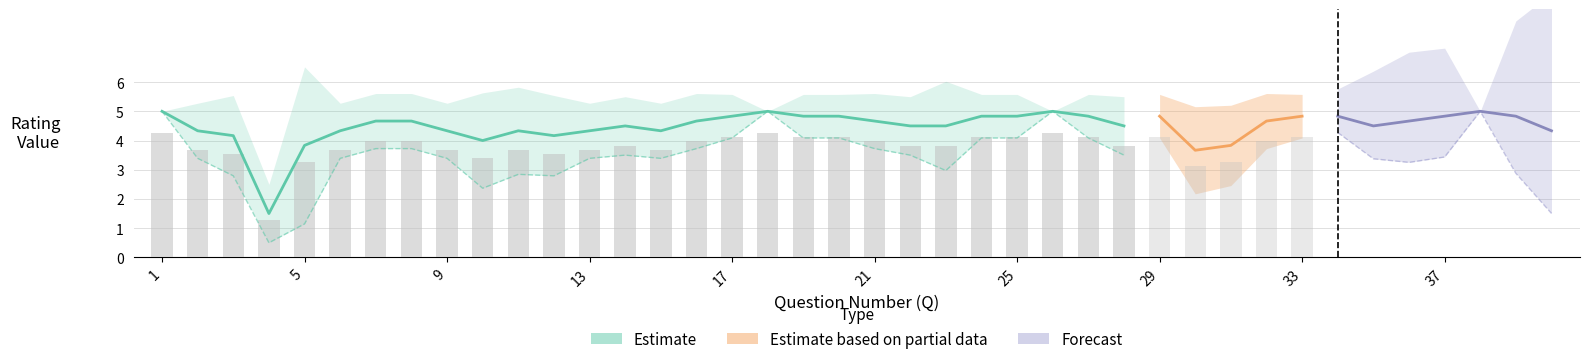

Does the chart contain stacked bars?

No